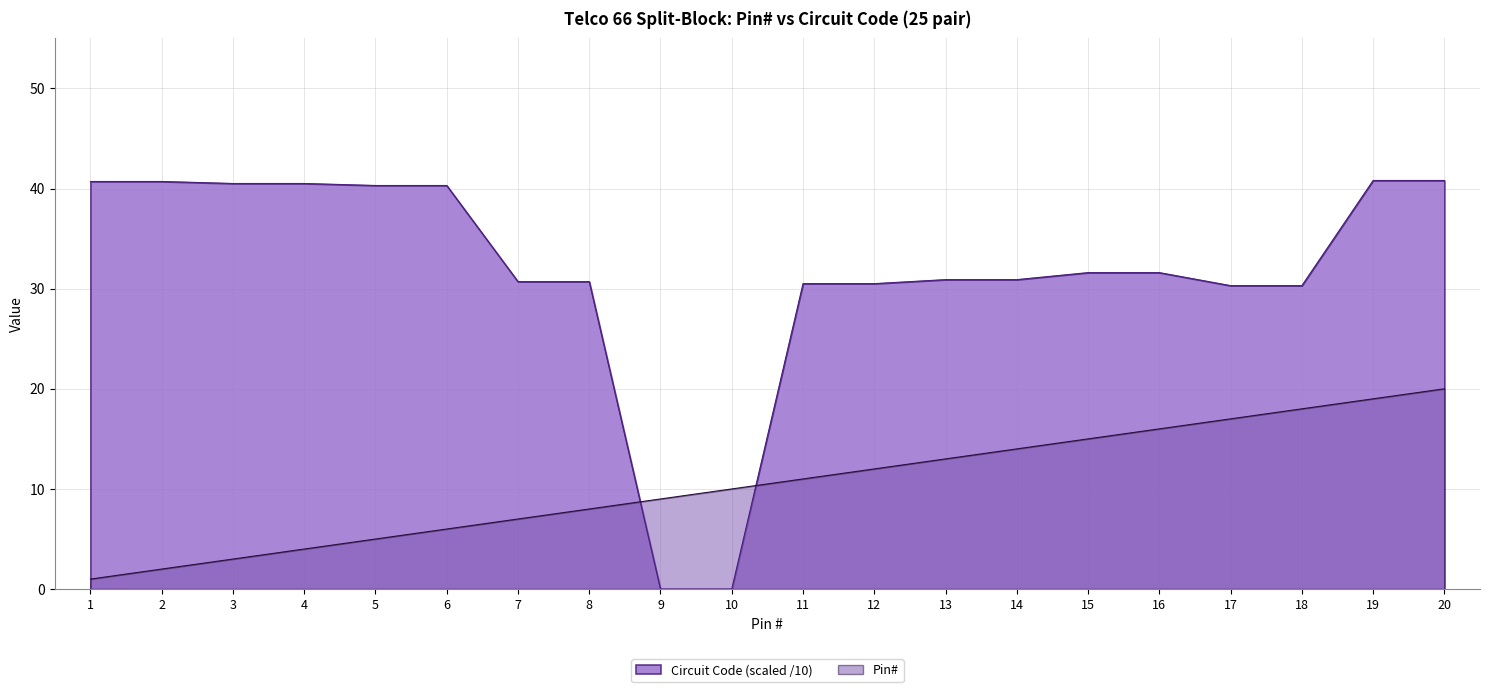

Read the Pin# (Circuit) value at 15.

15.0